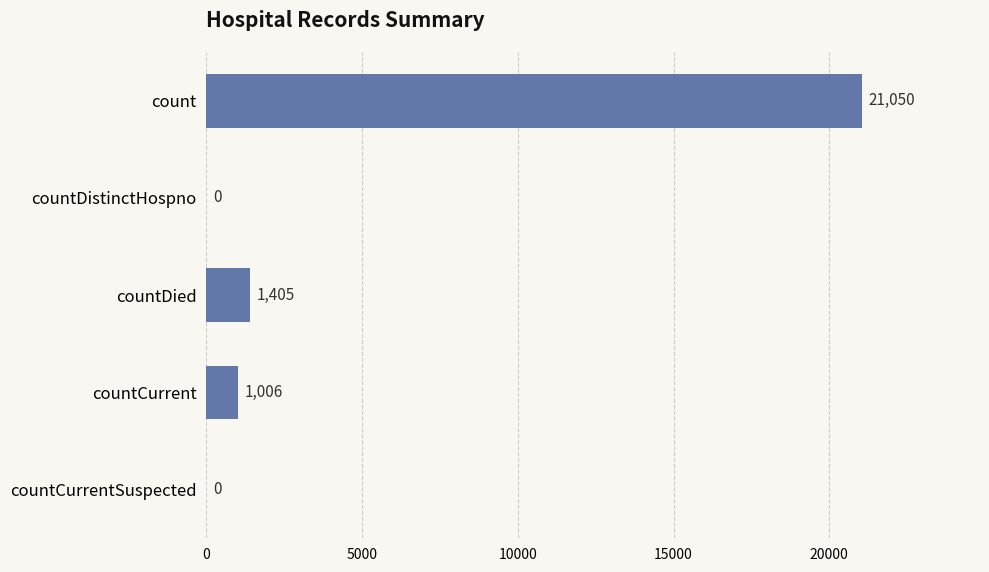

Are the bars grouped side by side (vs. stacked)?

No